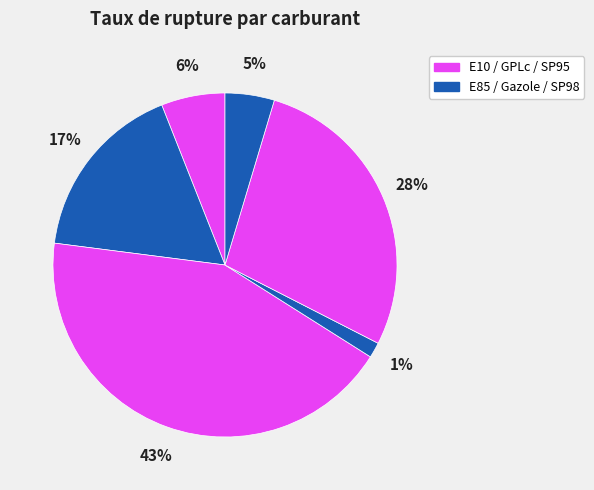

How many segments does this pie chart have?

6